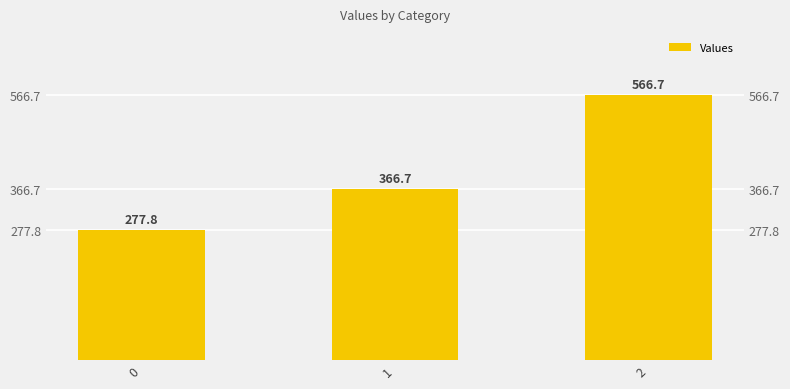

What is the ratio of the value at 1 to the value at 0?

1.3